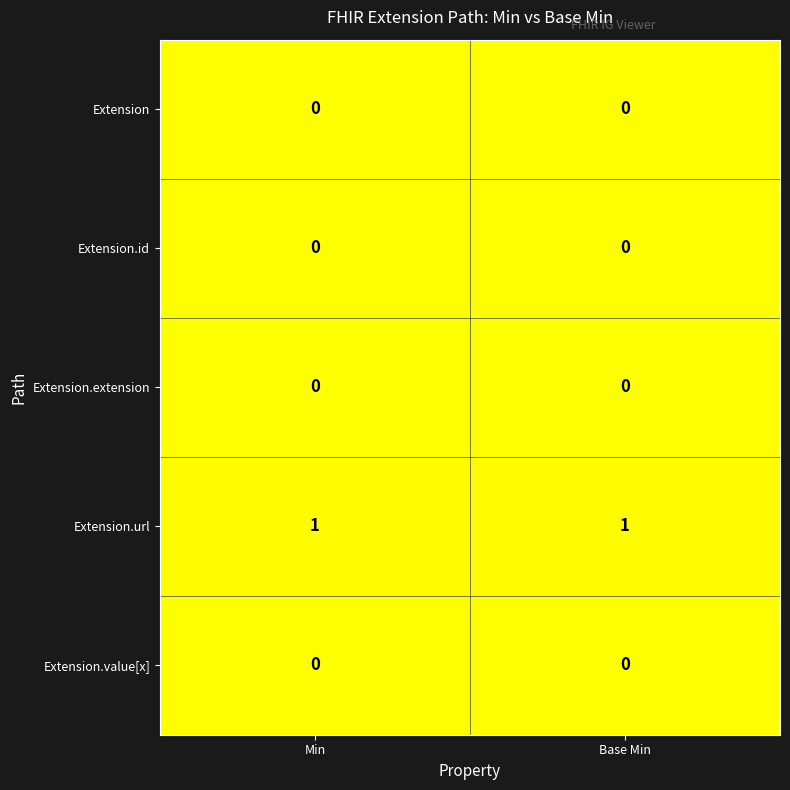

Reading left to right, extract all data points from this chart.

row_0: Min=0	Base Min=0
row_1: Min=0	Base Min=0
row_2: Min=0	Base Min=0
row_3: Min=1	Base Min=1
row_4: Min=0	Base Min=0